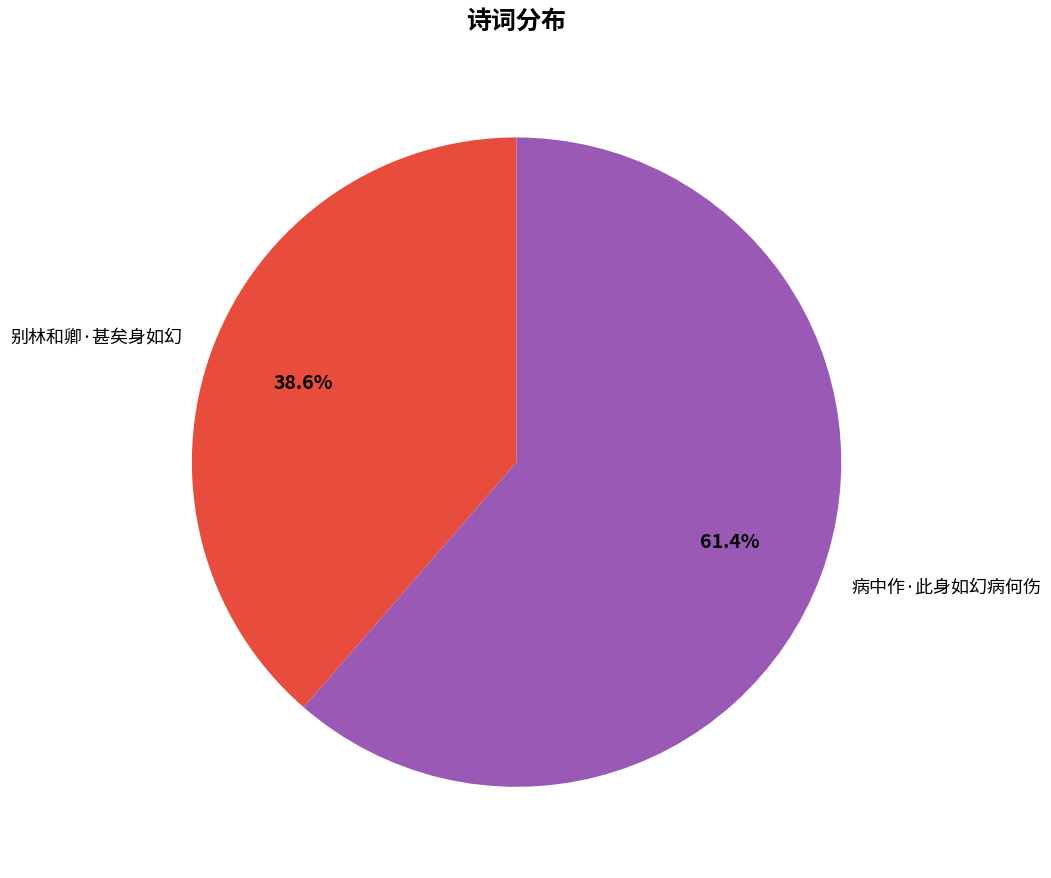

To the nearest percent, what percentage of the pie is 别林和卿·甚矣身如幻?

39%